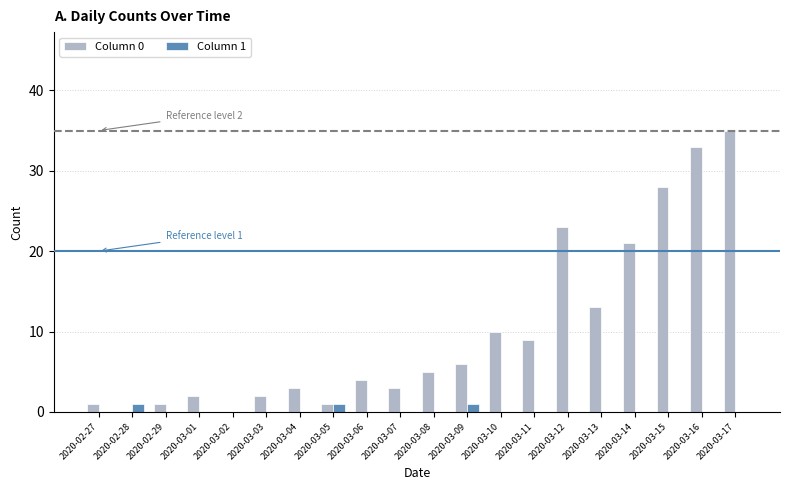

The value of Column 1 at 2020-03-01 is 0. True or false?

True